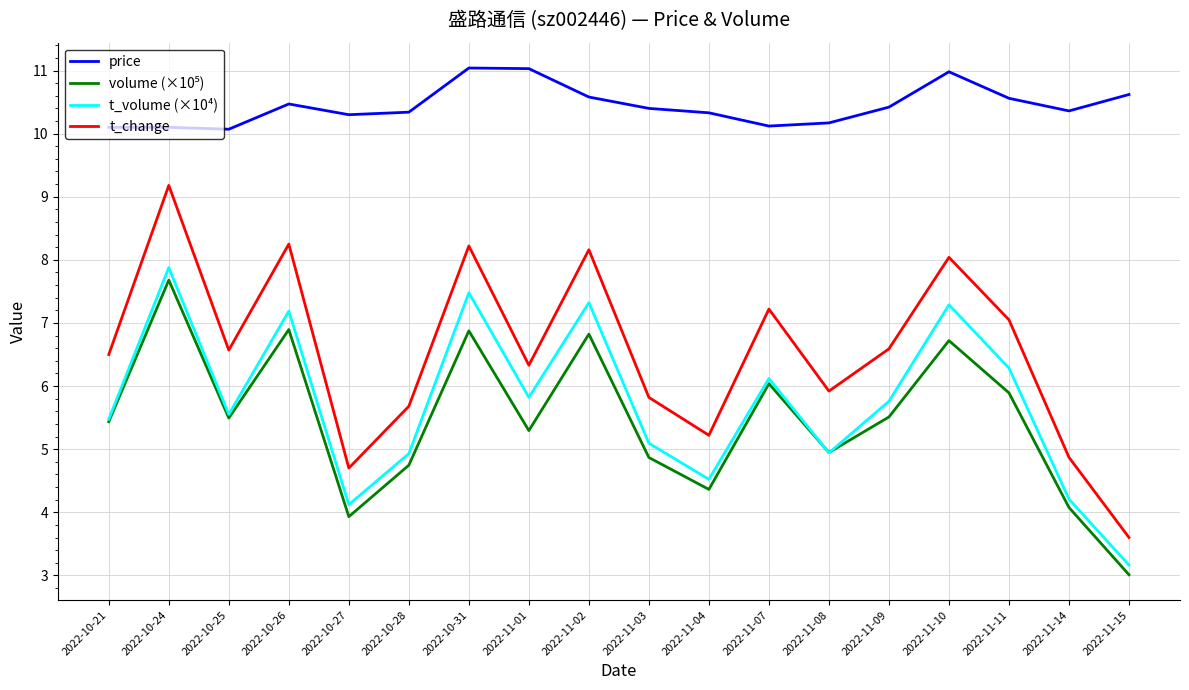

At how many categories does at least one series exceed 4?

18